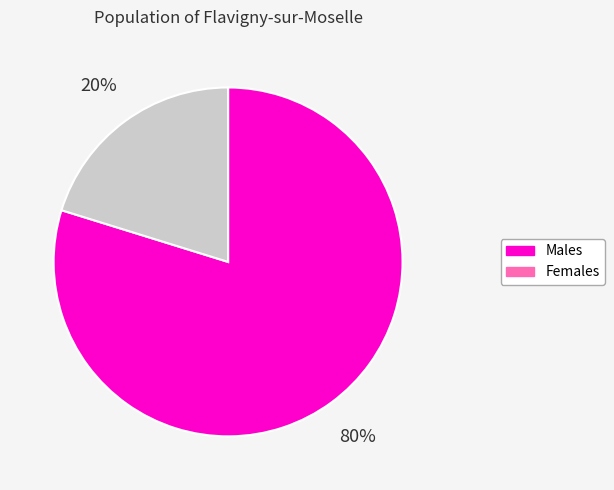

To the nearest percent, what is the difference between the largest and smallest slice percentages?

60%